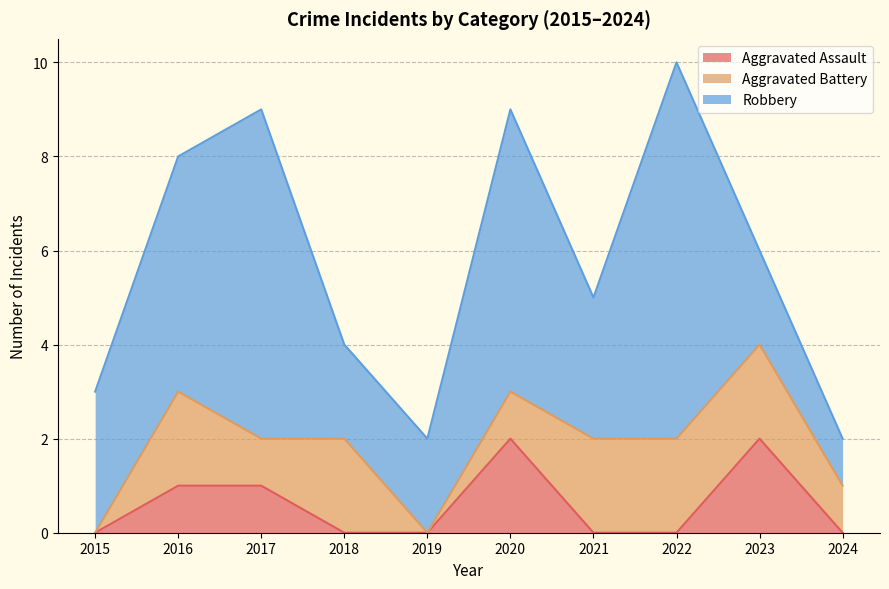

List the series in order of their peak value, highest first.

Robbery, Aggravated Assault, Aggravated Battery